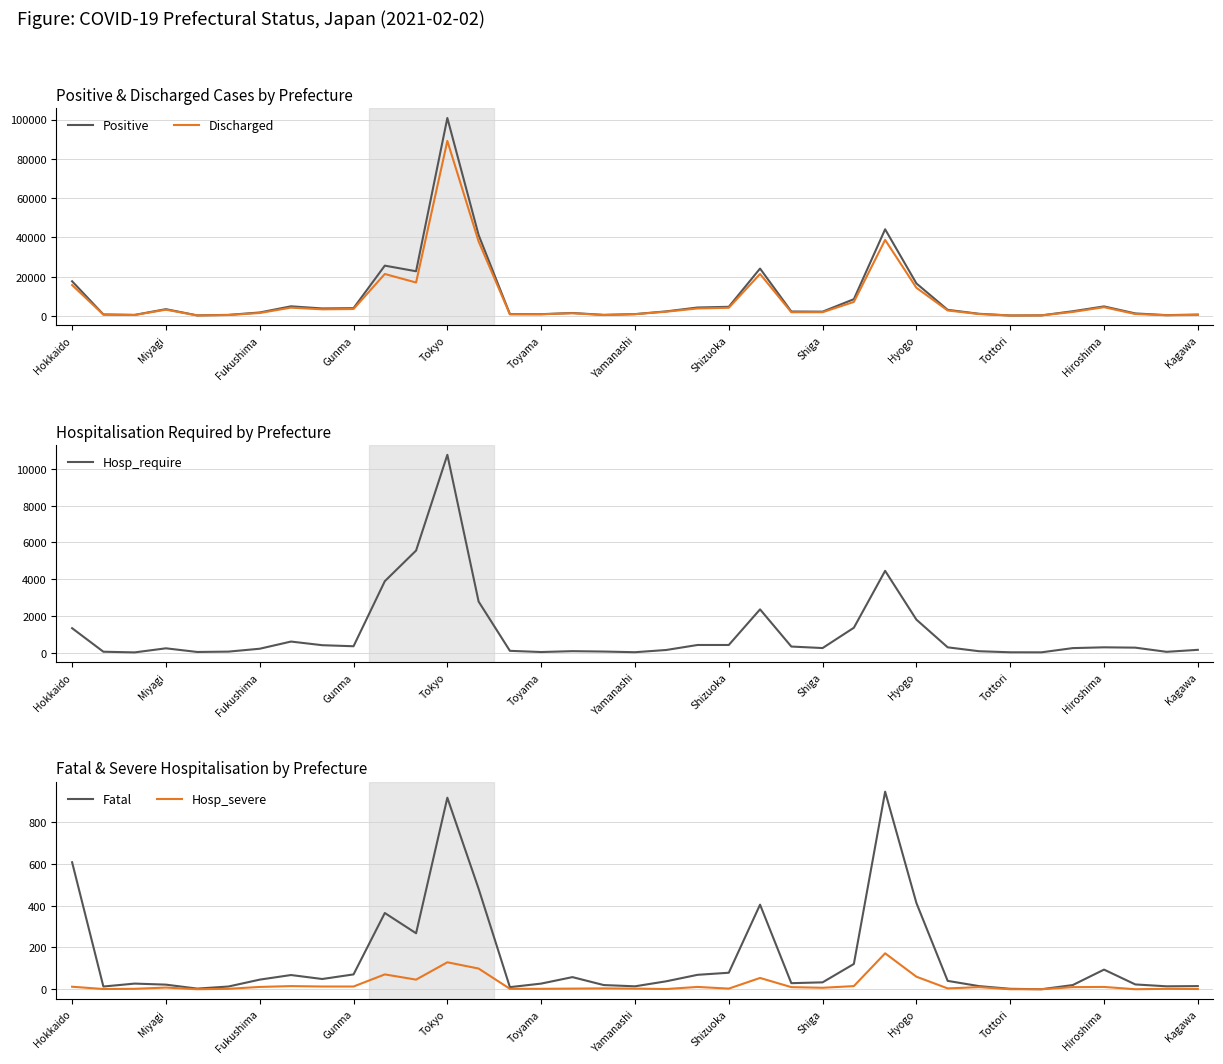

What is the maximum value for Positive?

100790